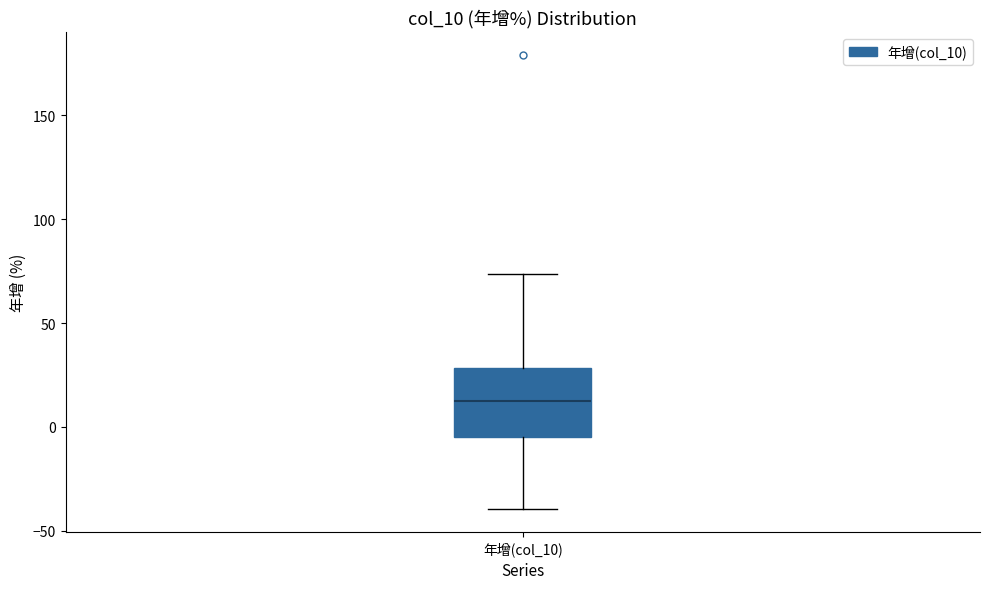

Transcribe this box plot: give where the median line is, the range the box spans, and where the two whiskers end, as read against the y-axis. The values are not printed on the chart, so give them approximately, as read against the axis.

median 10, box -5 to 30, whiskers -40 to 75